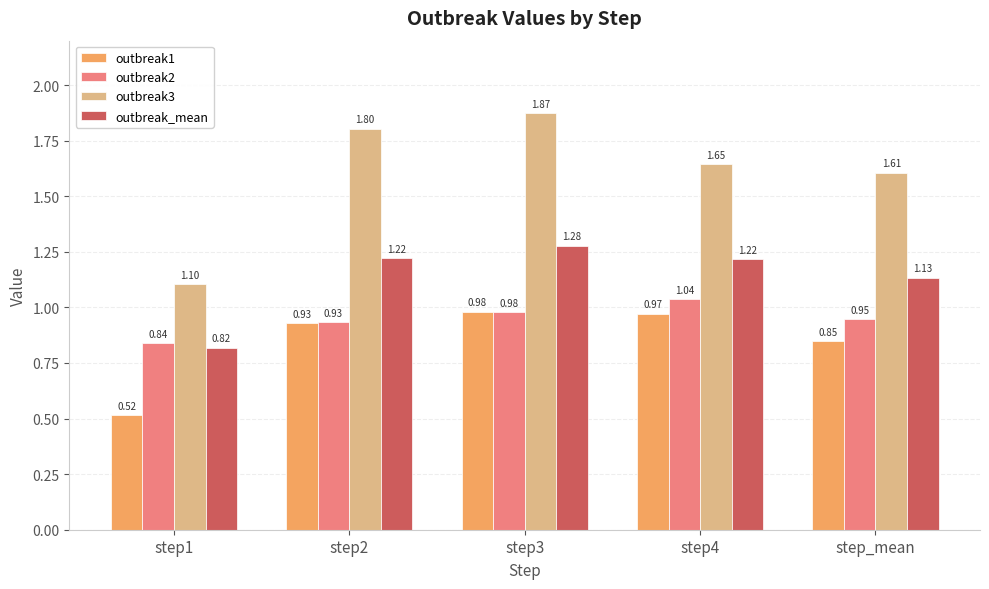

Which series changed the most between step1 and step4?

outbreak3